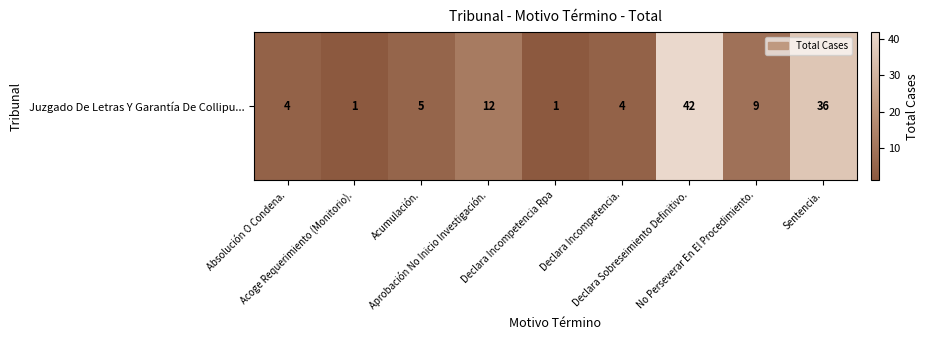

List the labels in order of value, smallest first.

Acoge Requerimiento (Monitorio)., Declara Incompetencia Rpa, Absolución O Condena., Declara Incompetencia., Acumulación., No Perseverar En El Procedimiento., Aprobación No Inicio Investigación., Sentencia., Declara Sobreseimiento Definitivo.